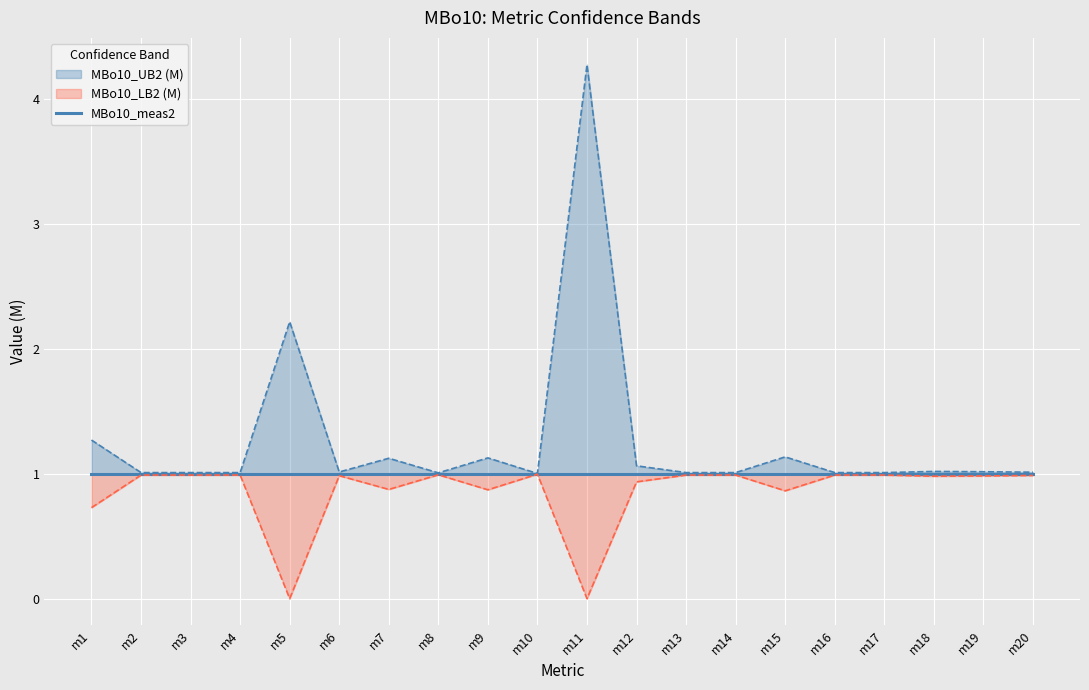

Is the value of MBo10_UB2 (M) at m7 greater than the value of MBo10_LB2 (M) at m6?

Yes